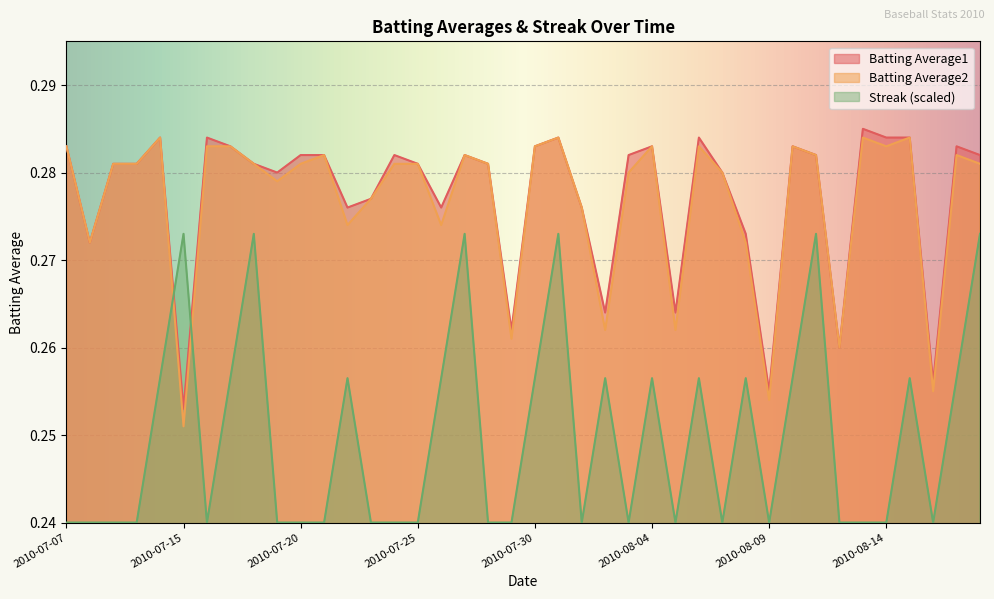

Reading left to right, transcribe all the data shown in this chart.

Batting Average1: 2010-07-07=0.3	2010-07-08=0.3	2010-07-09=0.3	2010-07-10=0.3	2010-07-11=0.3	2010-07-15=0.3	2010-07-16=0.3	2010-07-17=0.3	2010-07-18=0.3	2010-07-19=0.3	2010-07-20=0.3	2010-07-21=0.3	2010-07-22=0.3	2010-07-23=0.3	2010-07-24=0.3	2010-07-25=0.3	2010-07-26=0.3	2010-07-27=0.3	2010-07-28=0.3	2010-07-29=0.3	2010-07-30=0.3	2010-07-31=0.3	2010-08-01=0.3	2010-08-02=0.3	2010-08-03=0.3	2010-08-04=0.3	2010-08-05=0.3	2010-08-06=0.3	2010-08-07=0.3	2010-08-08=0.3	2010-08-09=0.3	2010-08-10=0.3	2010-08-11=0.3	2010-08-12=0.3	2010-08-13=0.3	2010-08-14=0.3	2010-08-15=0.3	2010-08-16=0.3	2010-08-17=0.3	2010-08-18=0.3
Batting Average2: 2010-07-07=0.3	2010-07-08=0.3	2010-07-09=0.3	2010-07-10=0.3	2010-07-11=0.3	2010-07-15=0.3	2010-07-16=0.3	2010-07-17=0.3	2010-07-18=0.3	2010-07-19=0.3	2010-07-20=0.3	2010-07-21=0.3	2010-07-22=0.3	2010-07-23=0.3	2010-07-24=0.3	2010-07-25=0.3	2010-07-26=0.3	2010-07-27=0.3	2010-07-28=0.3	2010-07-29=0.3	2010-07-30=0.3	2010-07-31=0.3	2010-08-01=0.3	2010-08-02=0.3	2010-08-03=0.3	2010-08-04=0.3	2010-08-05=0.3	2010-08-06=0.3	2010-08-07=0.3	2010-08-08=0.3	2010-08-09=0.3	2010-08-10=0.3	2010-08-11=0.3	2010-08-12=0.3	2010-08-13=0.3	2010-08-14=0.3	2010-08-15=0.3	2010-08-16=0.3	2010-08-17=0.3	2010-08-18=0.3
Streak: 2010-07-07=0.2	2010-07-08=0.2	2010-07-09=0.2	2010-07-10=0.2	2010-07-11=0.3	2010-07-15=0.3	2010-07-16=0.2	2010-07-17=0.3	2010-07-18=0.3	2010-07-19=0.2	2010-07-20=0.2	2010-07-21=0.2	2010-07-22=0.3	2010-07-23=0.2	2010-07-24=0.2	2010-07-25=0.2	2010-07-26=0.3	2010-07-27=0.3	2010-07-28=0.2	2010-07-29=0.2	2010-07-30=0.3	2010-07-31=0.3	2010-08-01=0.2	2010-08-02=0.3	2010-08-03=0.2	2010-08-04=0.3	2010-08-05=0.2	2010-08-06=0.3	2010-08-07=0.2	2010-08-08=0.3	2010-08-09=0.2	2010-08-10=0.3	2010-08-11=0.3	2010-08-12=0.2	2010-08-13=0.2	2010-08-14=0.2	2010-08-15=0.3	2010-08-16=0.2	2010-08-17=0.3	2010-08-18=0.3